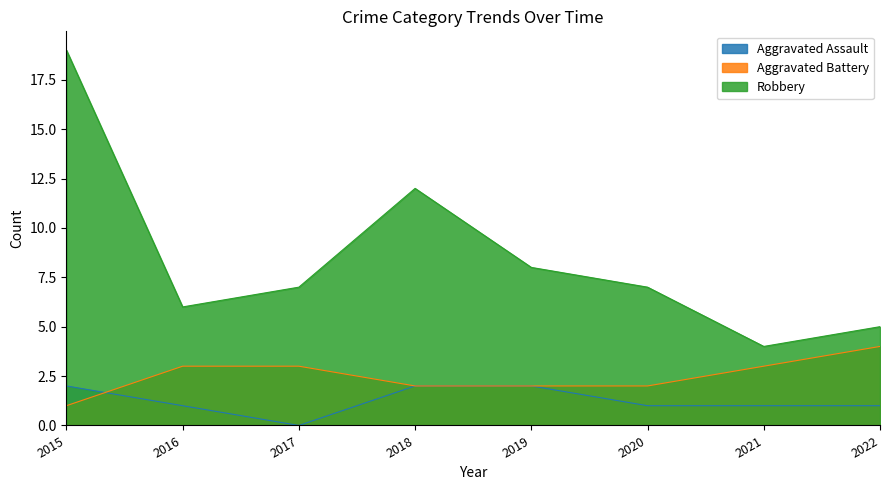

Which label corresponds to the smallest value in the chart?

2017